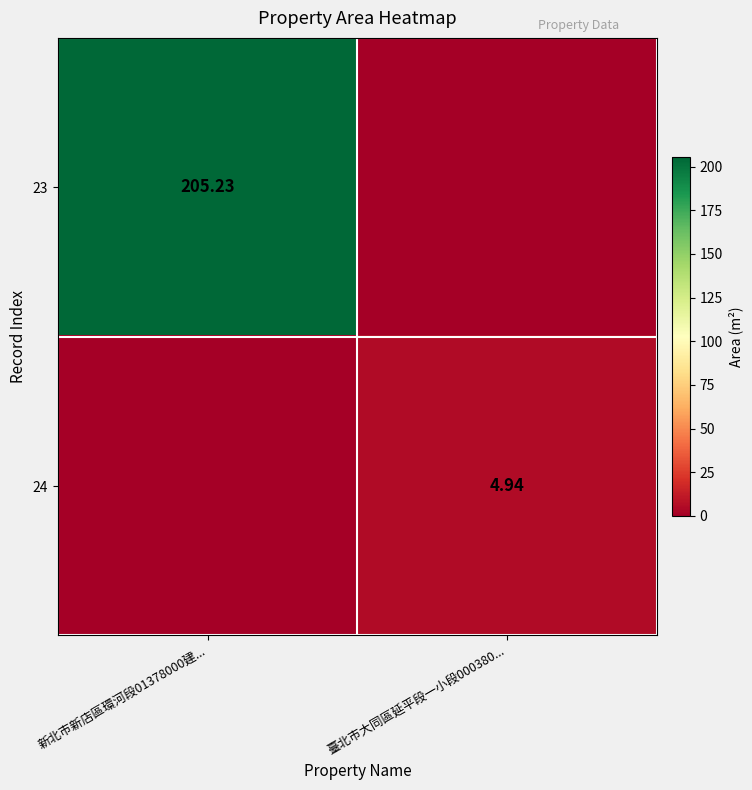

At which label is 24 closest to 2?

新北市新店區環河段01378000建...